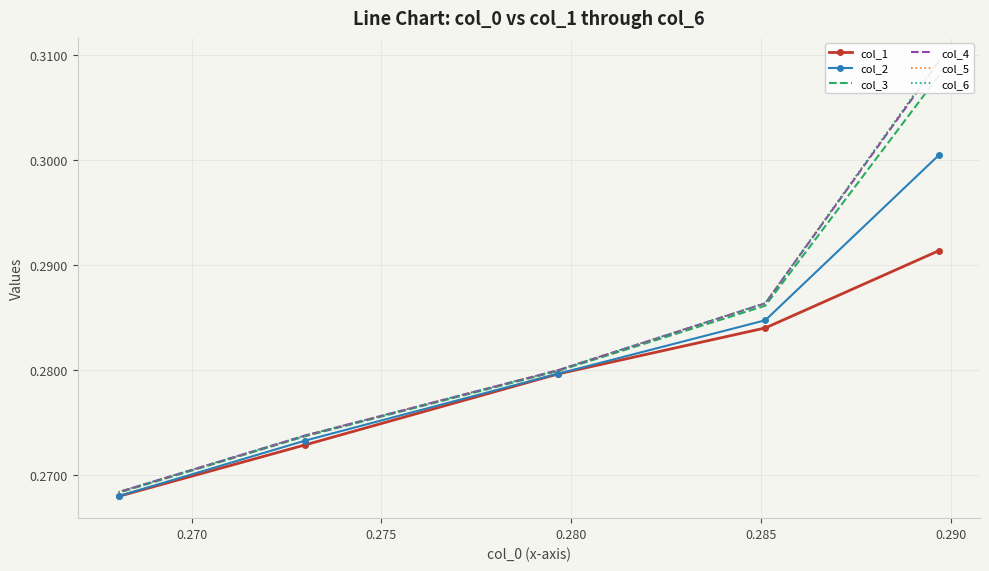

Count the col_1 values in the range 0 to 1.

5